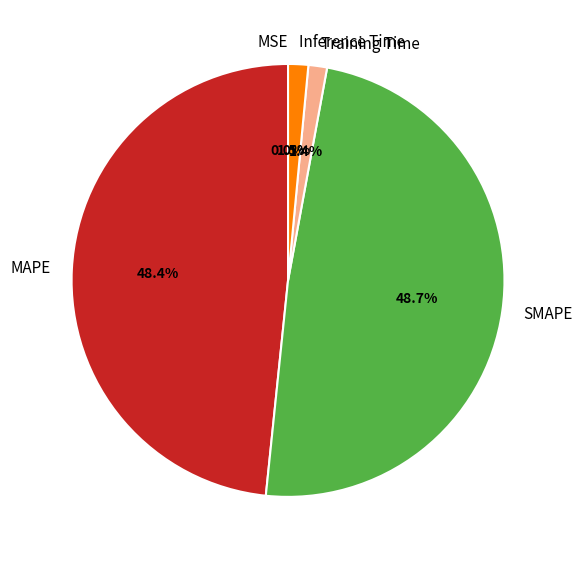

To the nearest percent, what is the average slice percentage?

20%